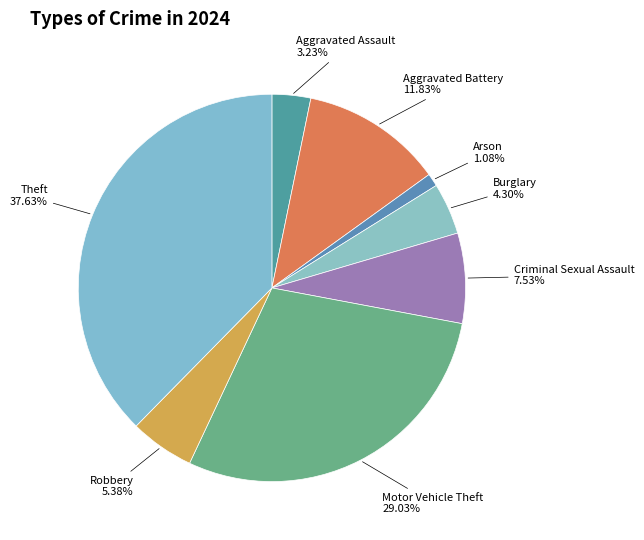

Count the number of slices in the pie.

8